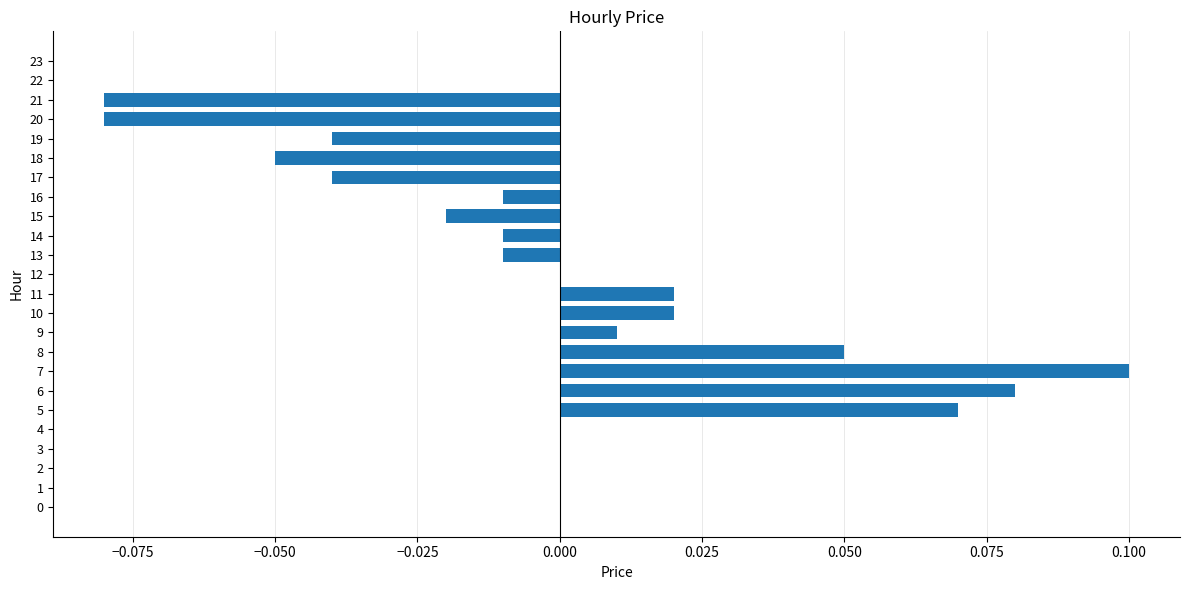

At which category does the chart reach its peak across all series?

7